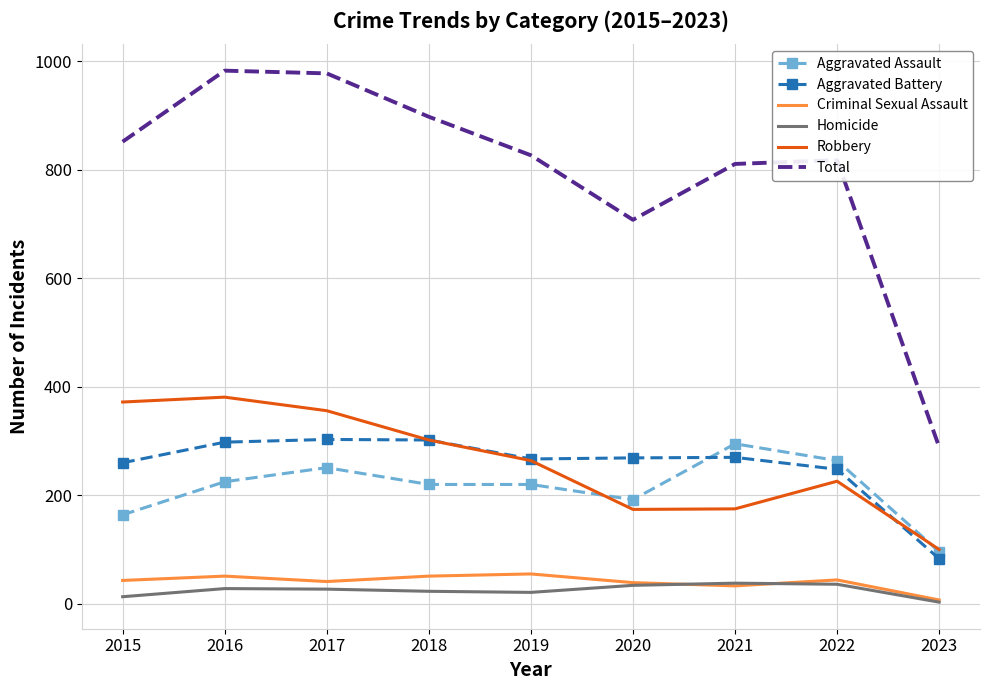

True or false: Homicide and Robbery cross at least once.

False